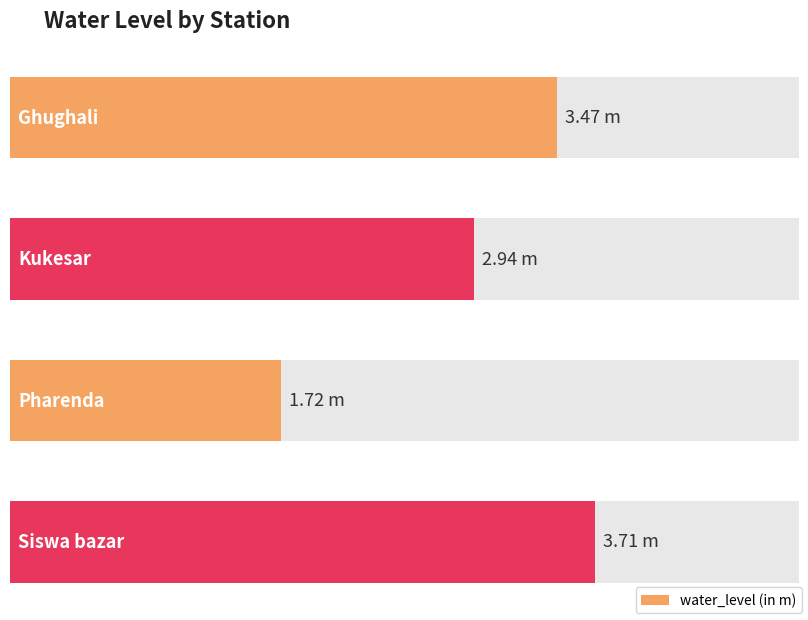

What is the average value?

3.0